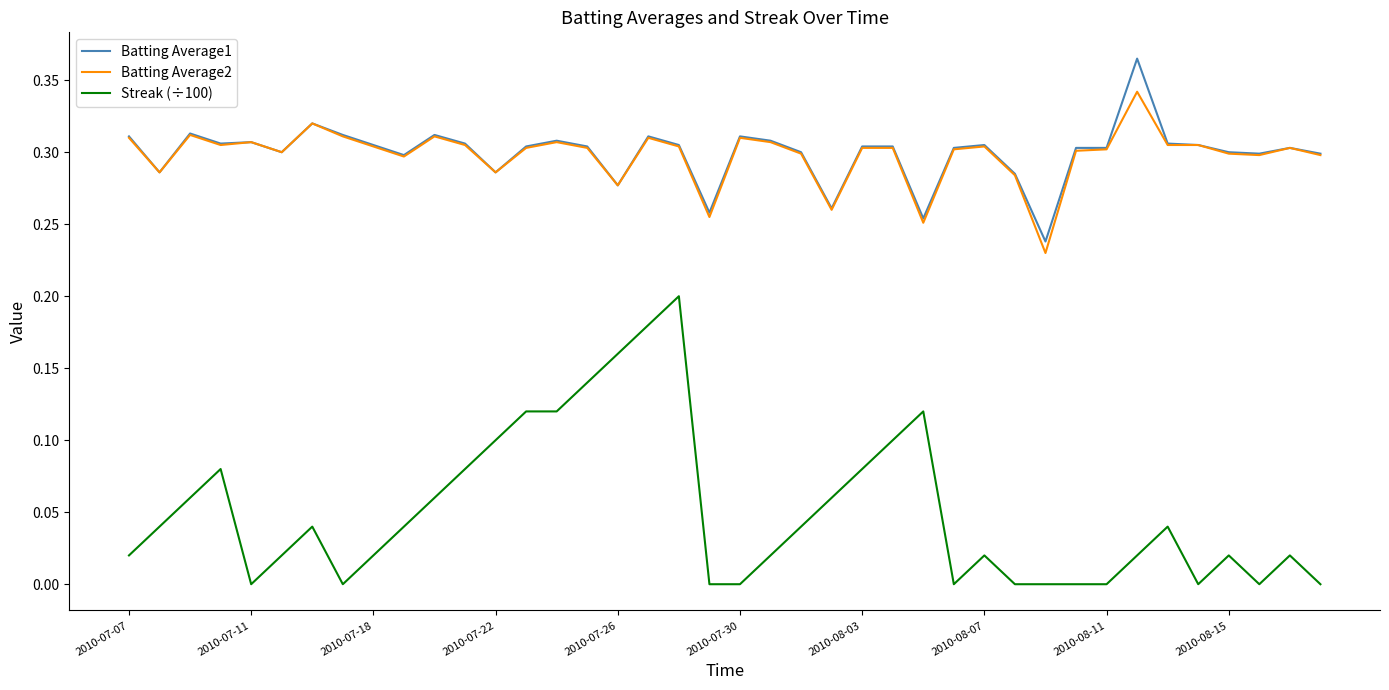

Which series has the widest spread of values?

Streak (÷100)